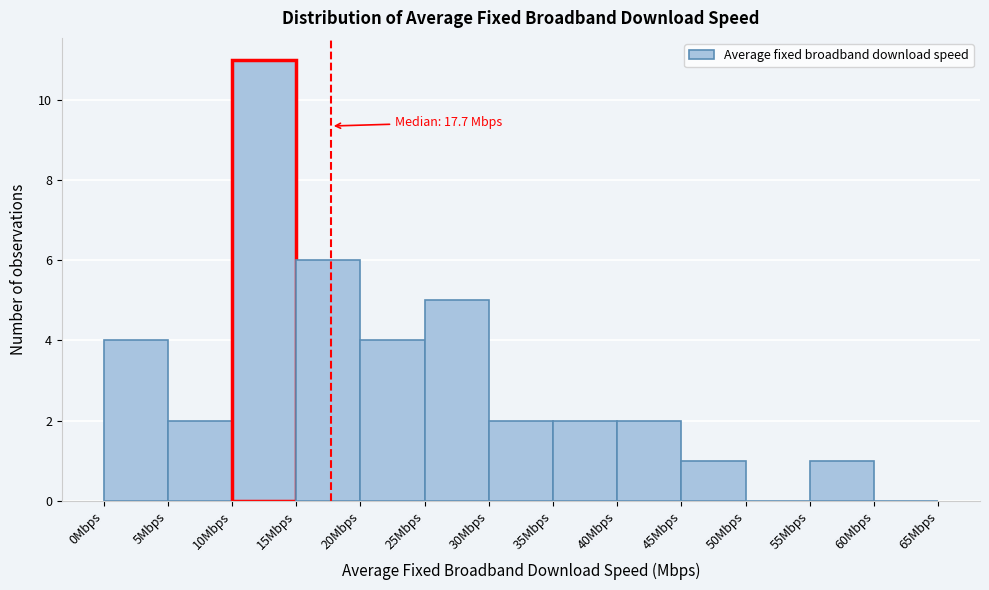

Over which range of the x-axis is the bar tallest?

10 to 15